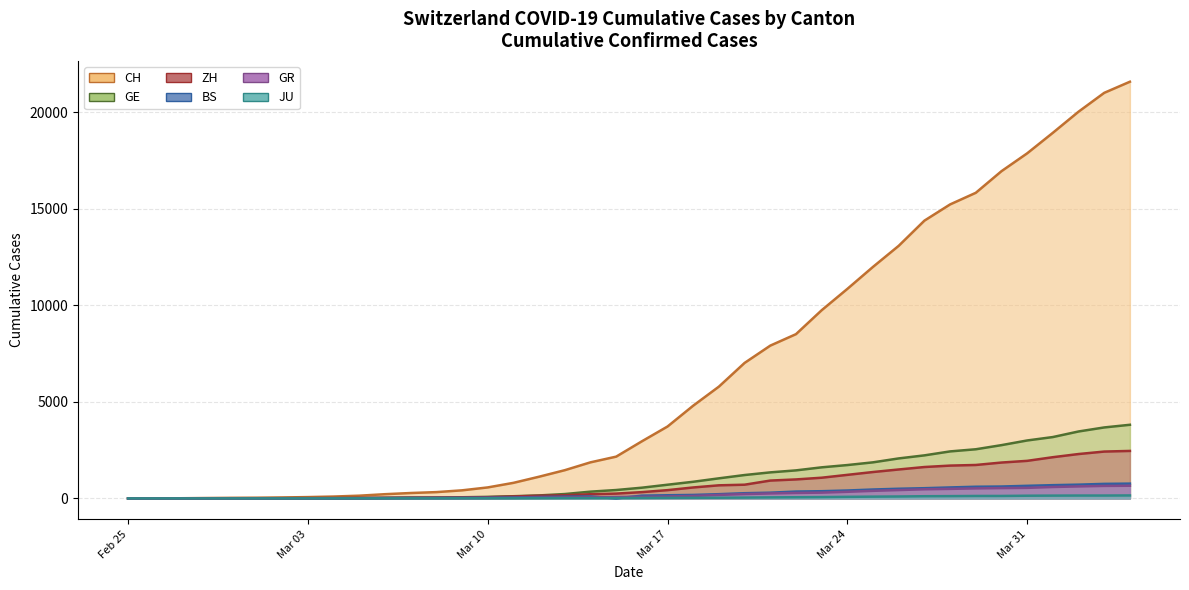

How many values in the JU line series are below 25?

20